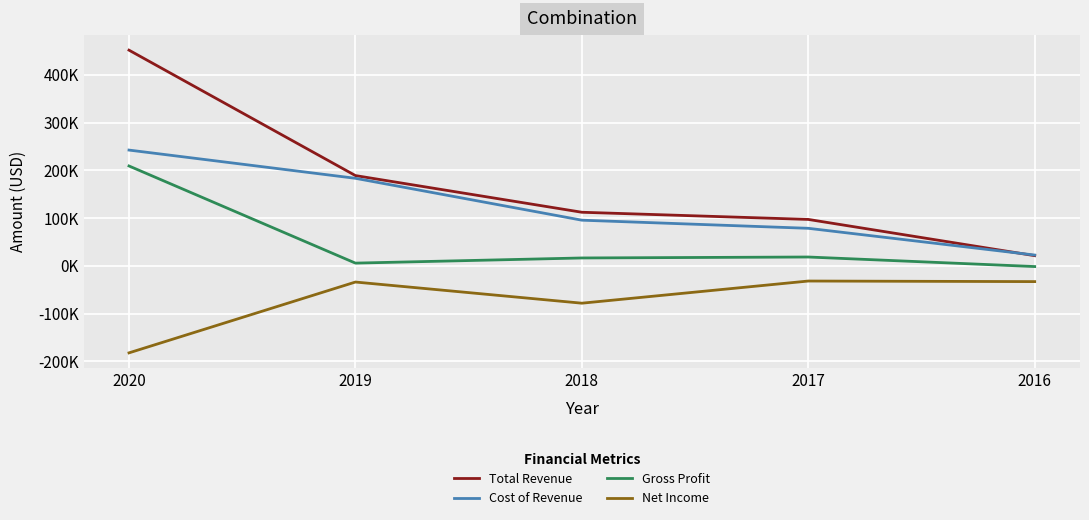

True or false: Cost of Revenue has more than 1 points higher than both neighbors.

False